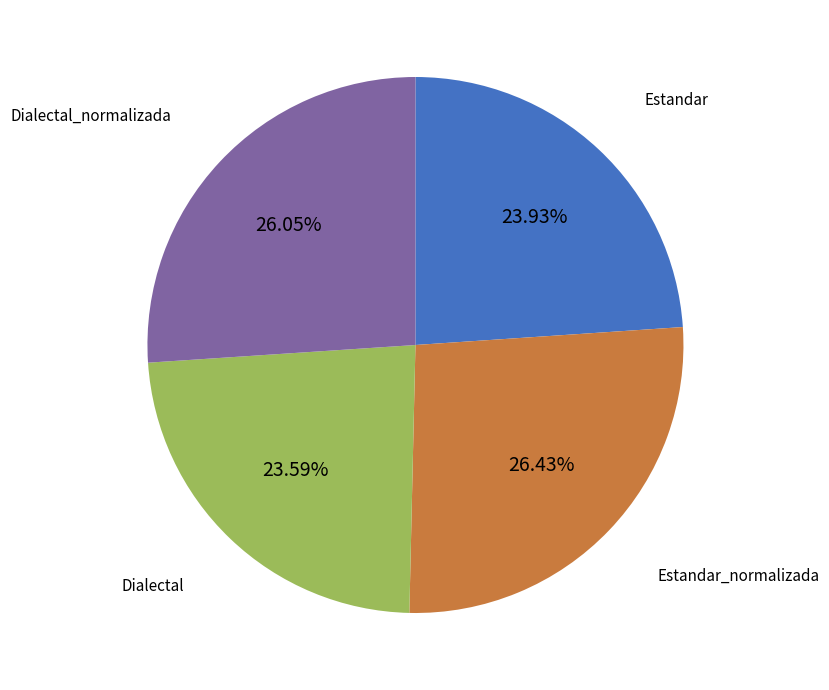

To the nearest percent, what portion does Estandar represent?

24%